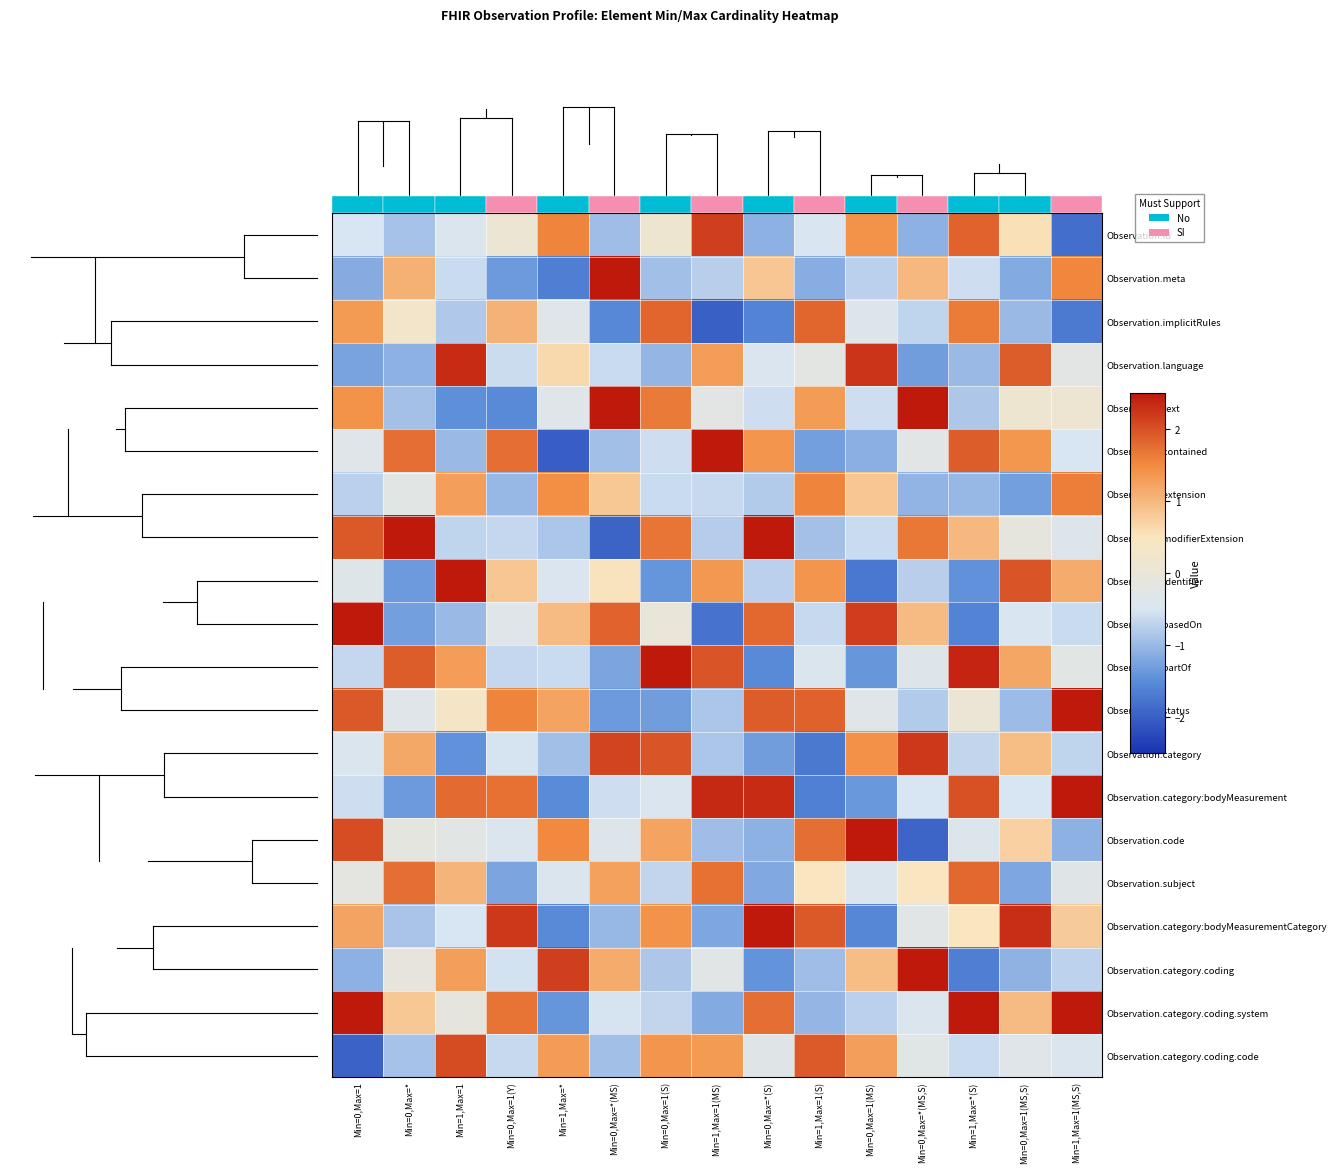

How many data points does each series have?

15